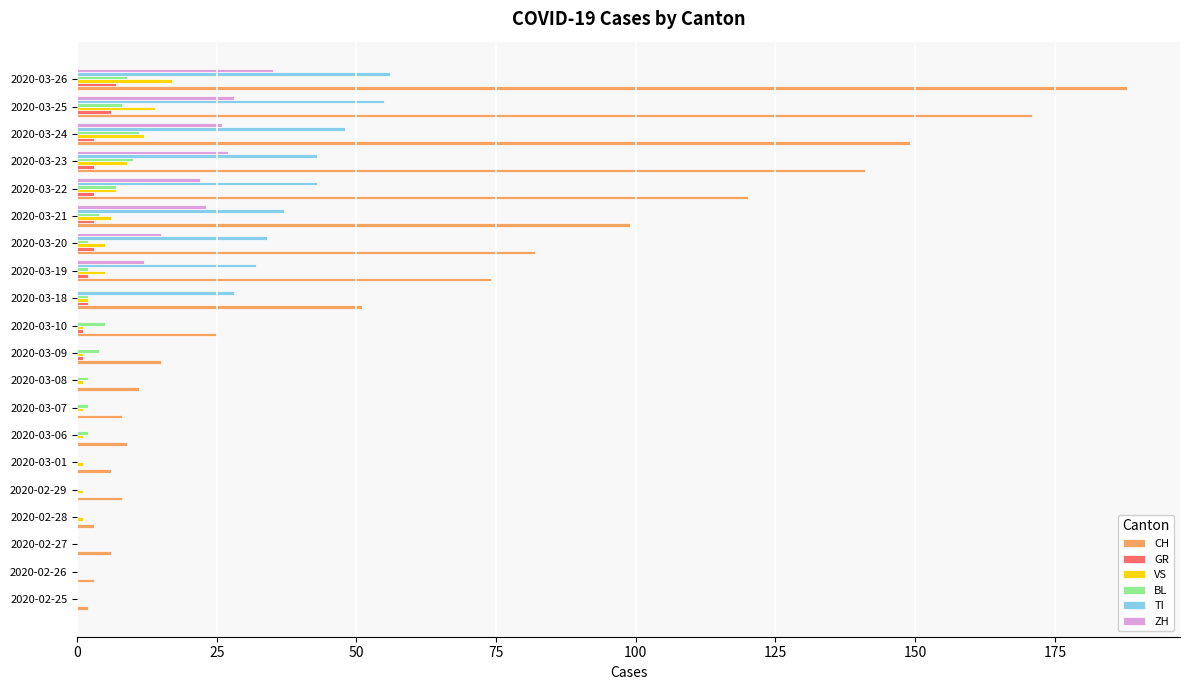

At which category is the sum across all series the highest?

2020-03-26